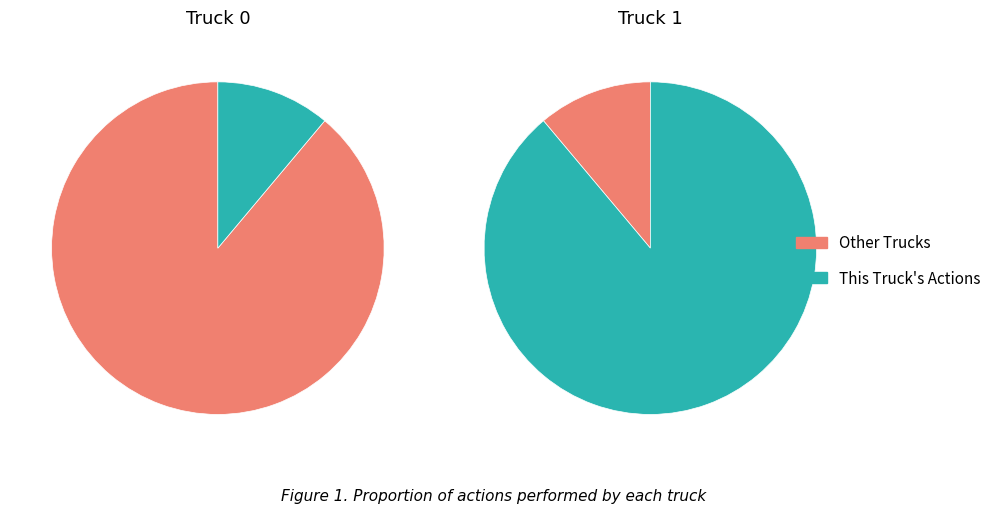

Which slice is the smallest?

Truck 0